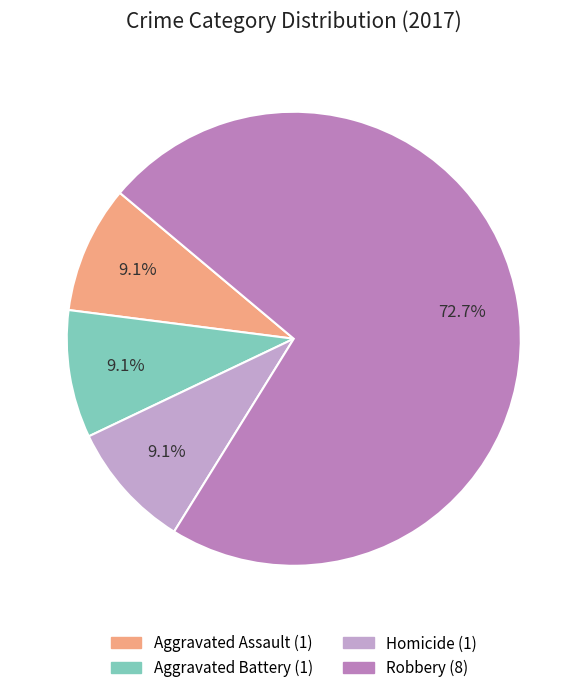

Is there a majority slice in this chart?

Yes